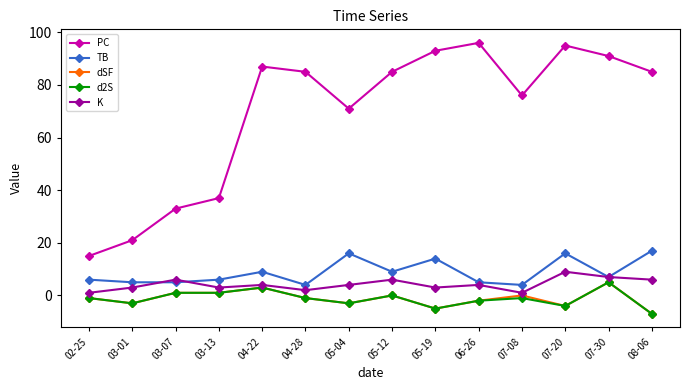

True or false: dSF and PC intersect in this chart.

False